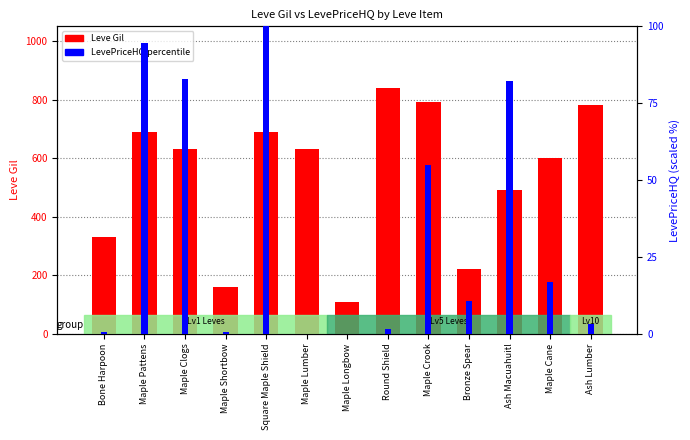

Which category has the highest value across all series?

Round Shield